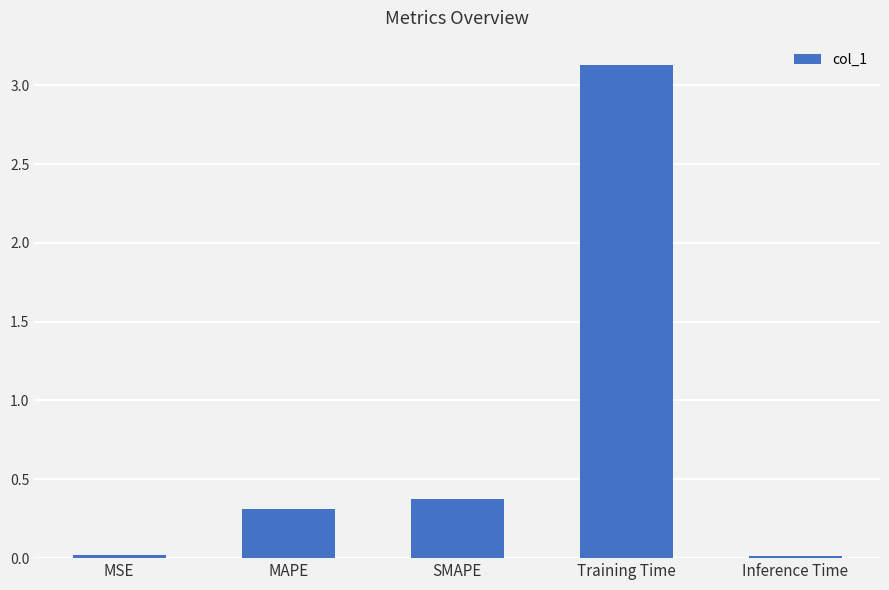

What value does the data have at MAPE?

0.3